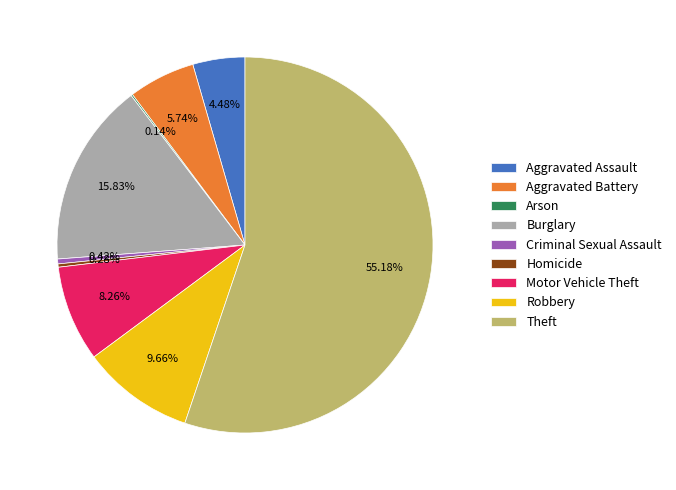

Do Theft and Aggravated Battery together represent more than half of the pie?

Yes